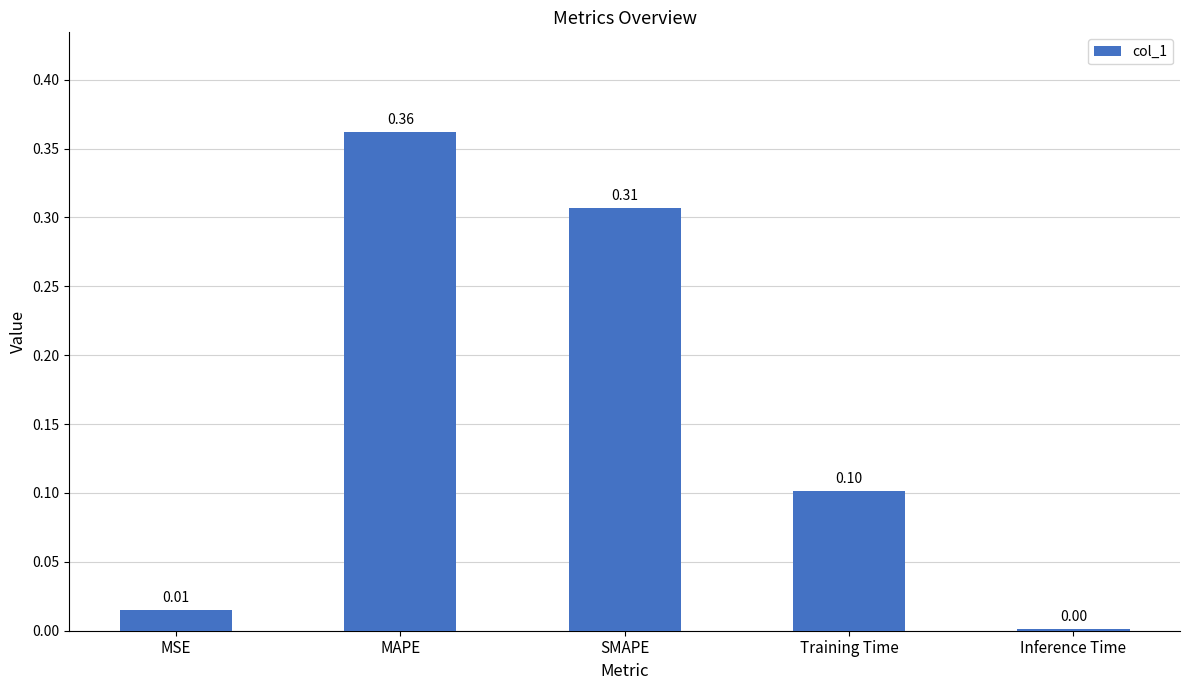

List the labels in order of value, smallest first.

Inference Time, MSE, Training Time, SMAPE, MAPE